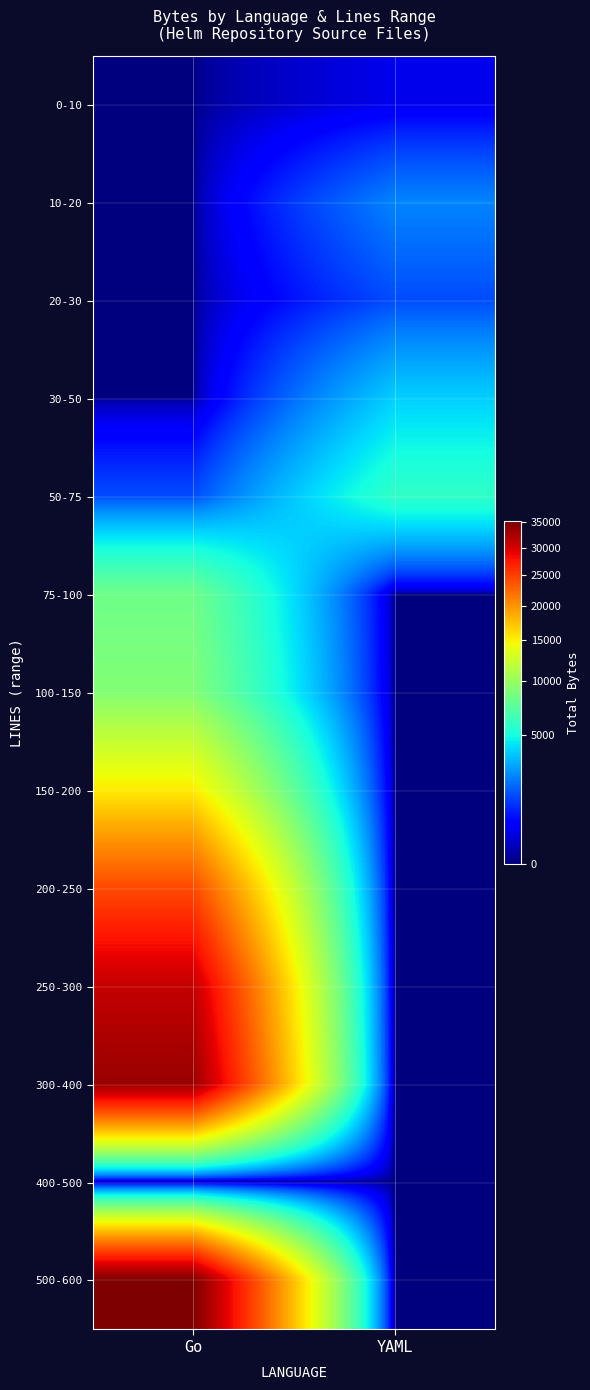

At which category is the sum across all series the highest?

Go